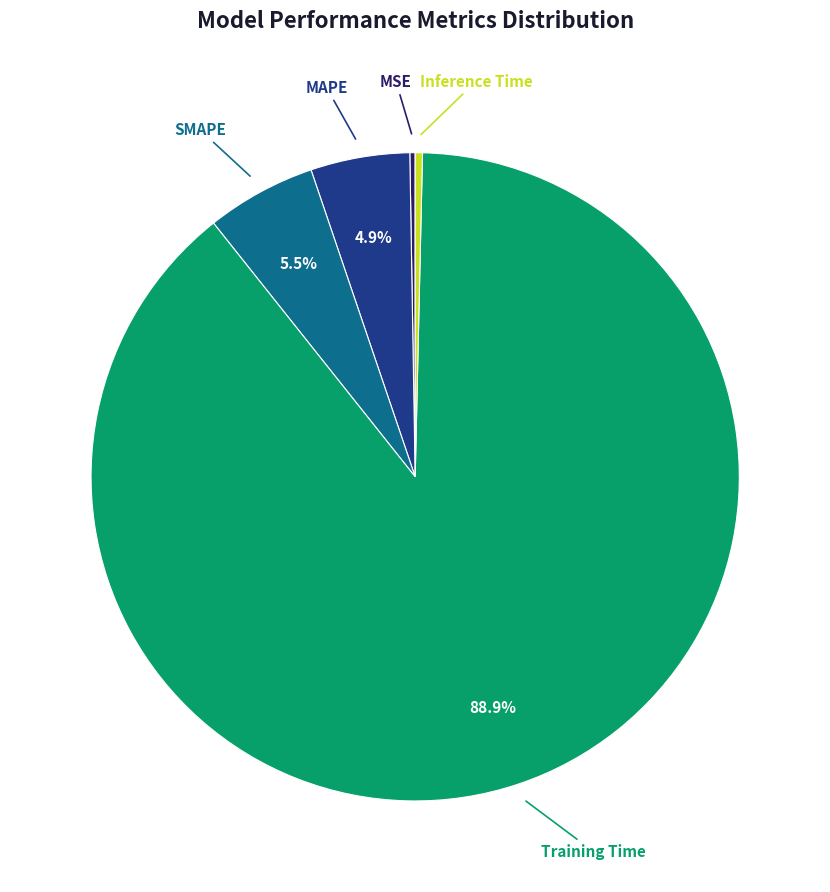

Combined, do SMAPE and Inference Time account for over 50%?

No